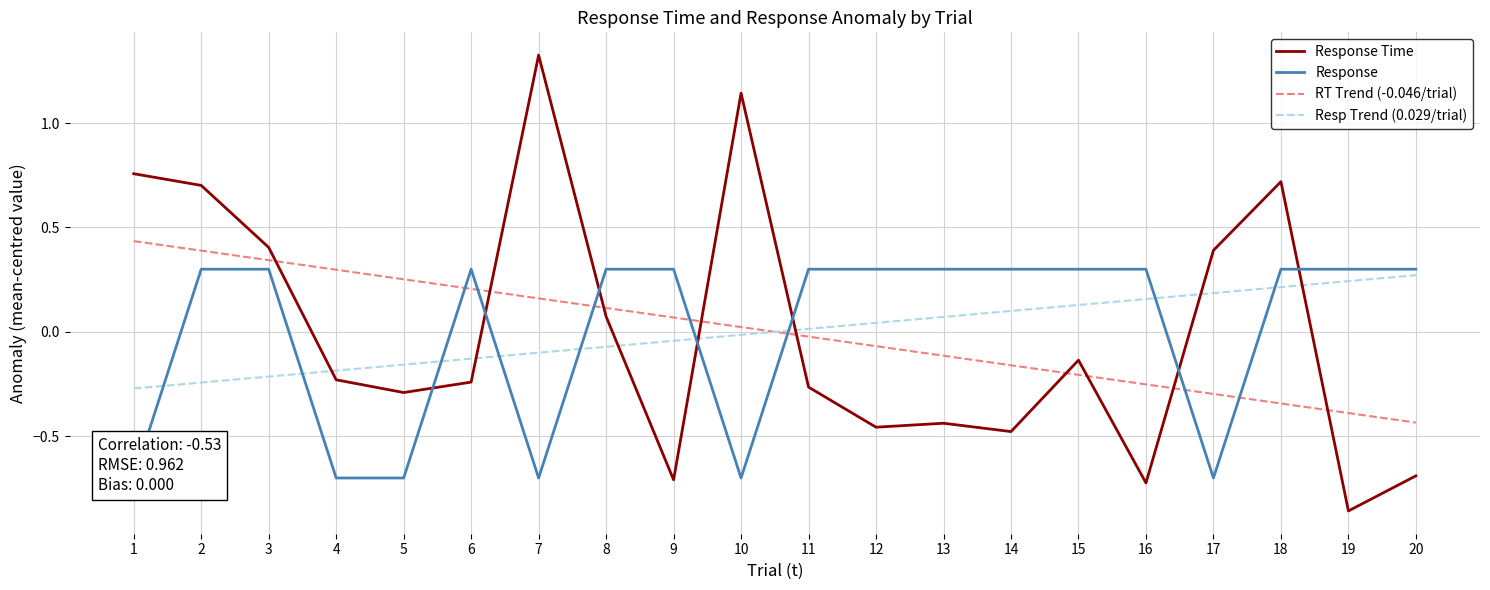

Is this an area chart (filled region under the line)?

No